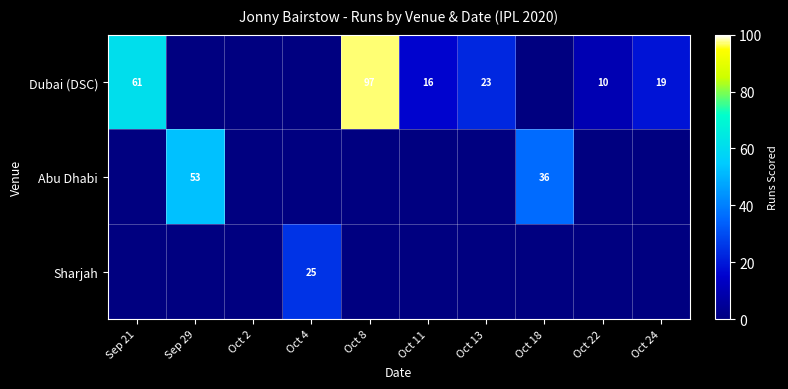

What is the spread (max minus min) of values at Oct 22?

10